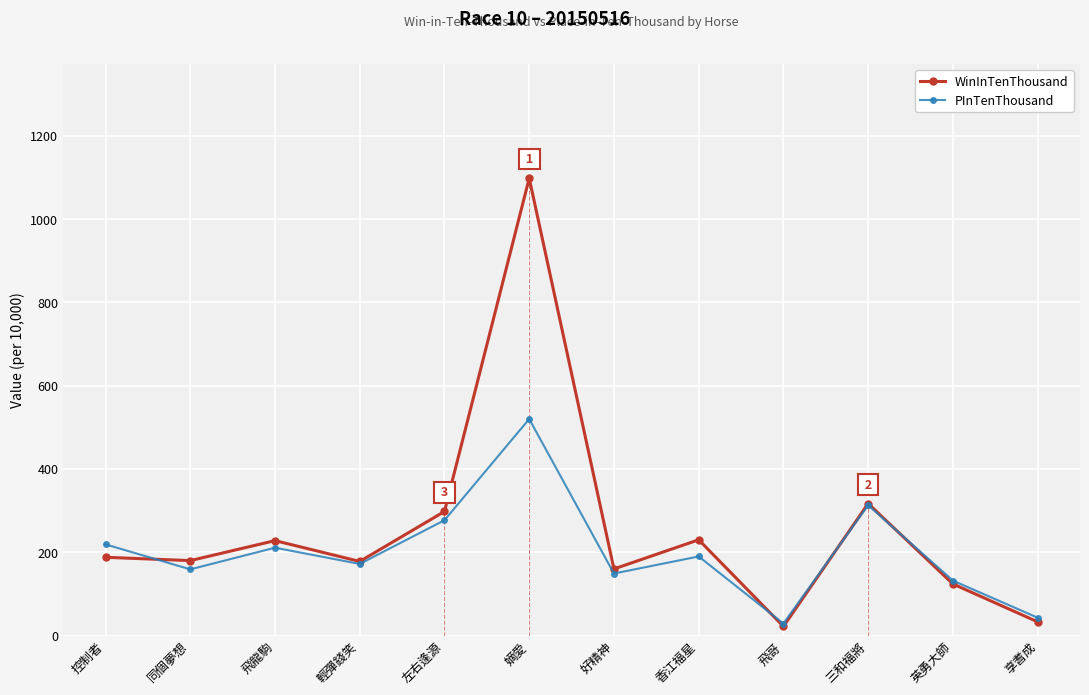

Where is the first local maximum for WinInTenThousand?

飛龍駒